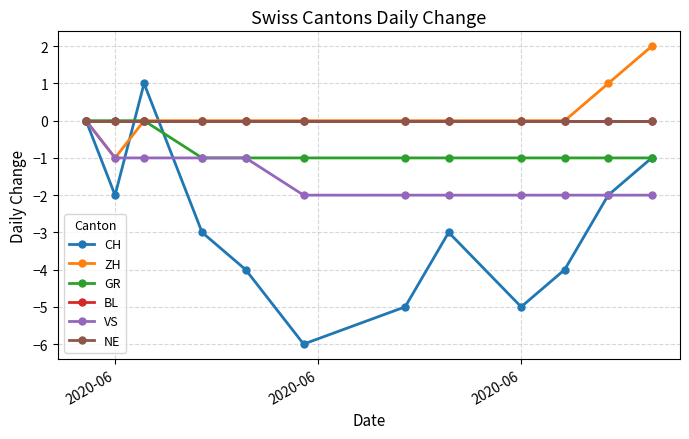

Does the chart have visible grid lines?

Yes